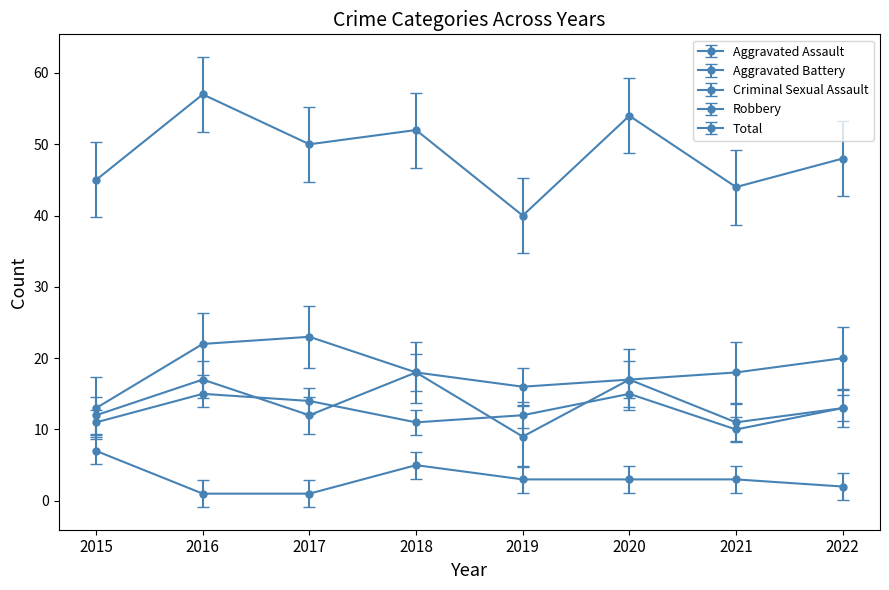

Does the chart have visible grid lines?

No